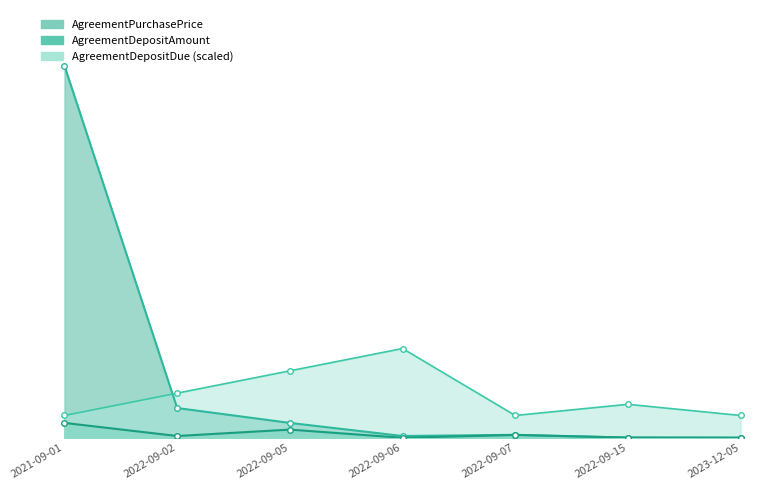

List the labels in order of AgreementDepositAmount value, largest first.

2021-09-01, 2022-09-05, 2022-09-07, 2022-09-02, 2022-09-15, 2022-09-06, 2023-12-05